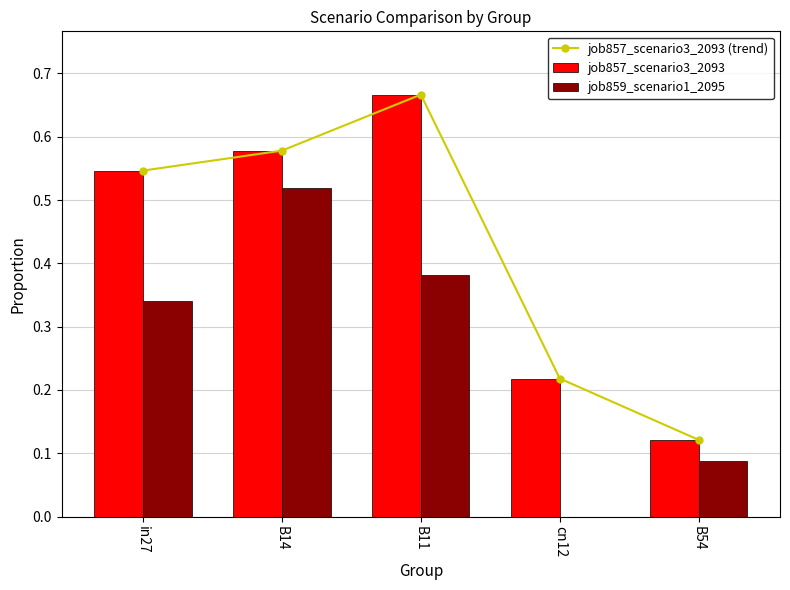

At which label does job857_scenario3_2093 reach its minimum?

B54